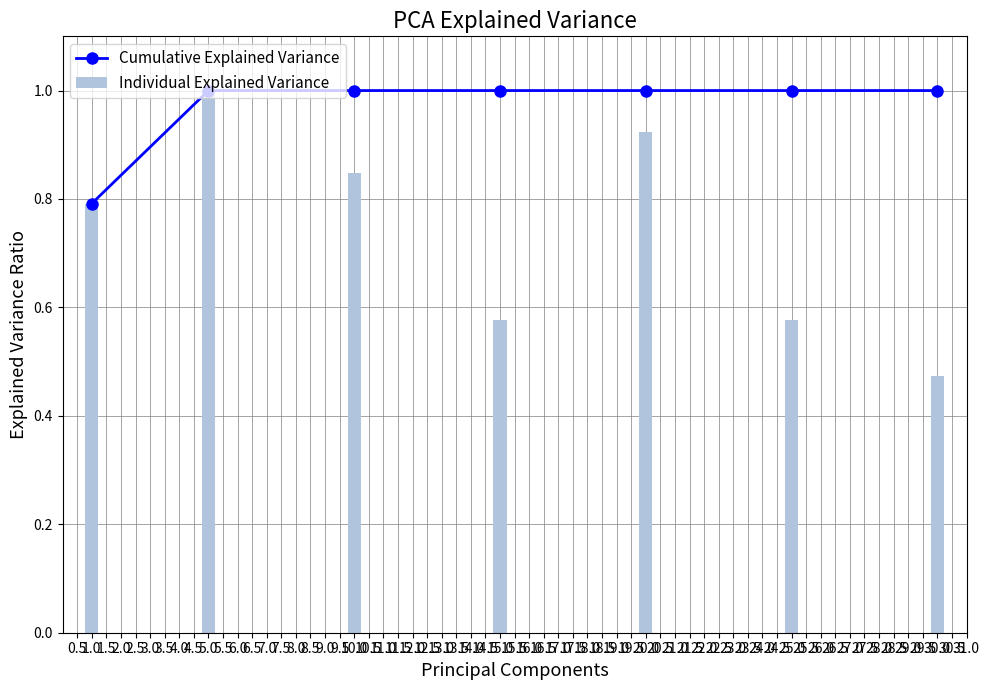

What is the sum of all Individual Explained Variance values?

5.2